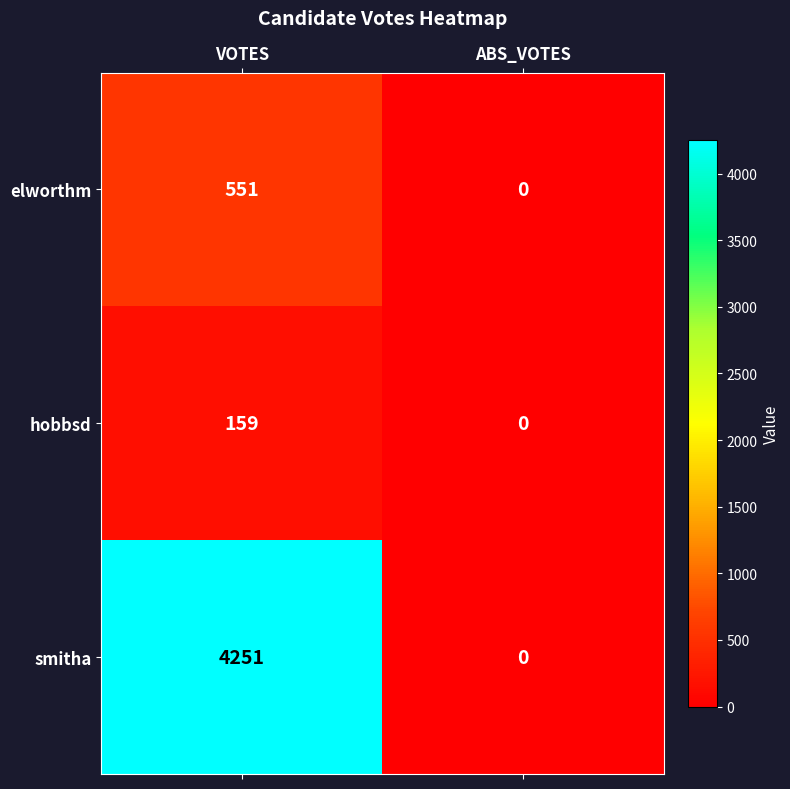

Between VOTES and ABS_VOTES, which series saw the biggest shift?

smitha